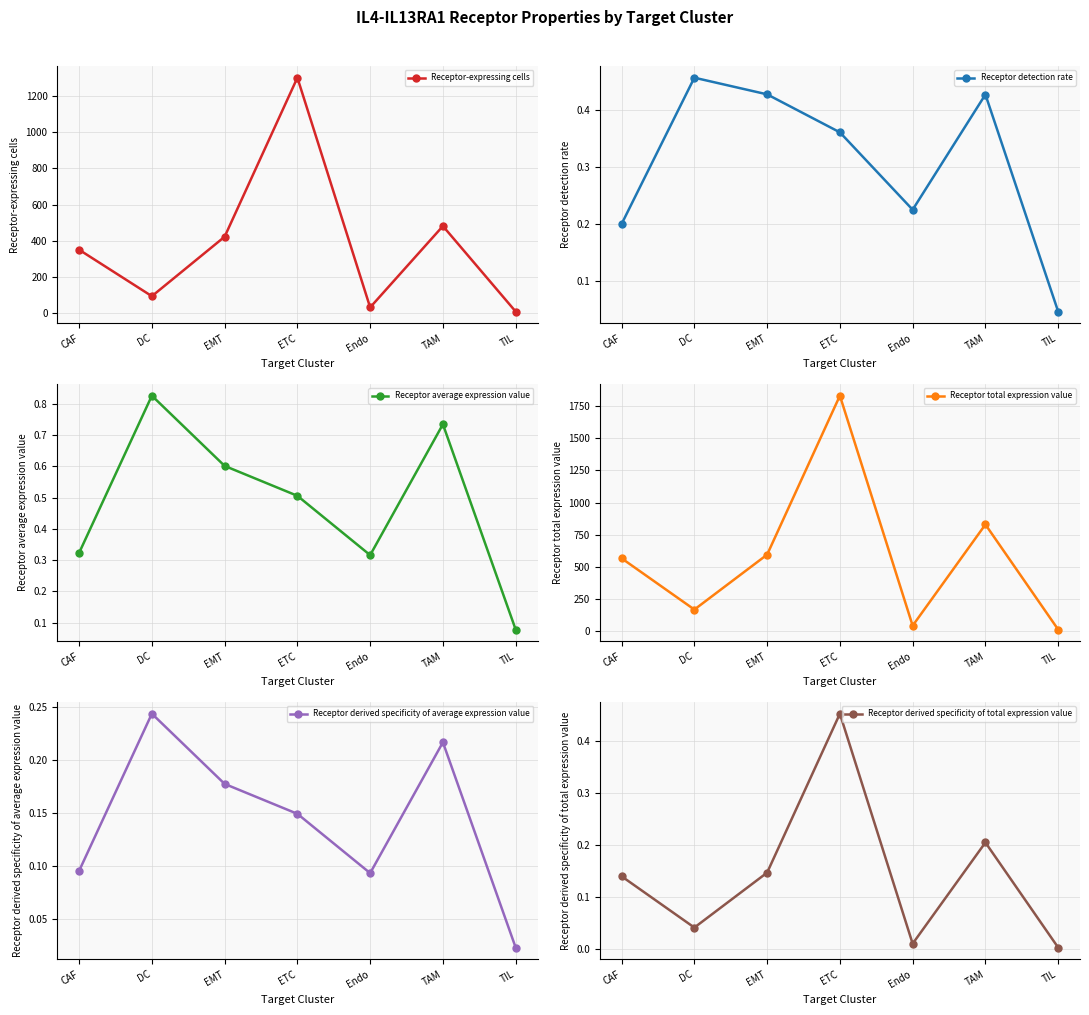

How many series are shown in this chart?

6